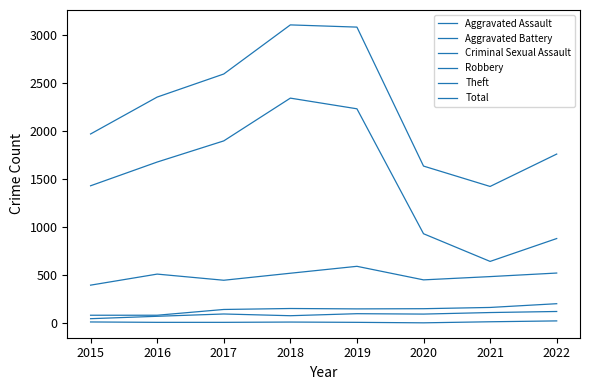

What is the value of the Criminal Sexual Assault point at the 8th from the left?

23